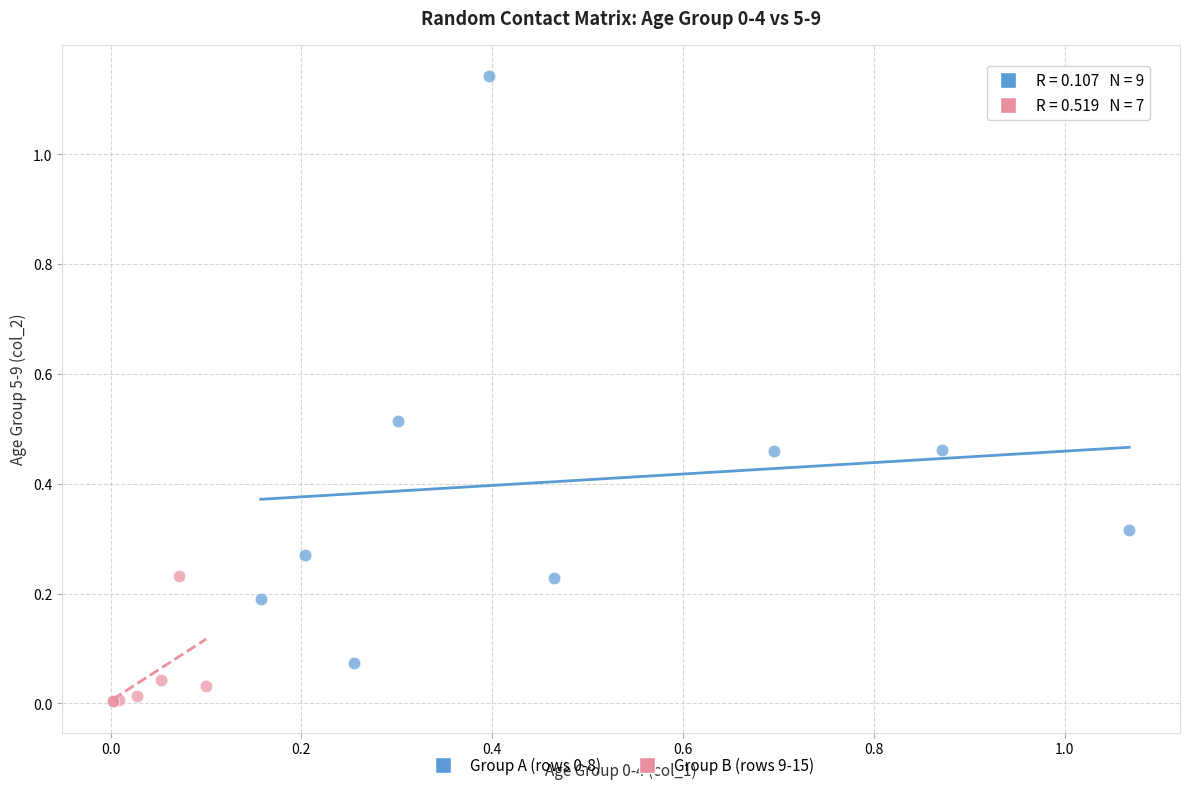

Which series reaches the minimum Y coordinate?

Group B (rows 9-15)